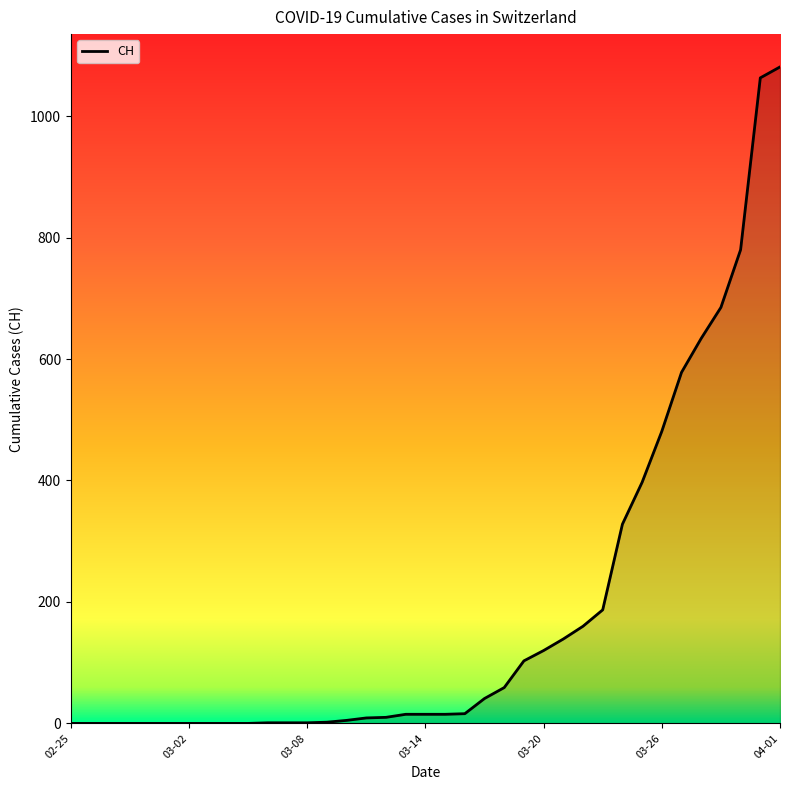

How many lines are shown in the chart?

1